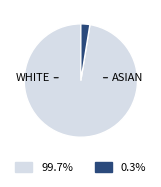

Count the number of slices in the pie.

2